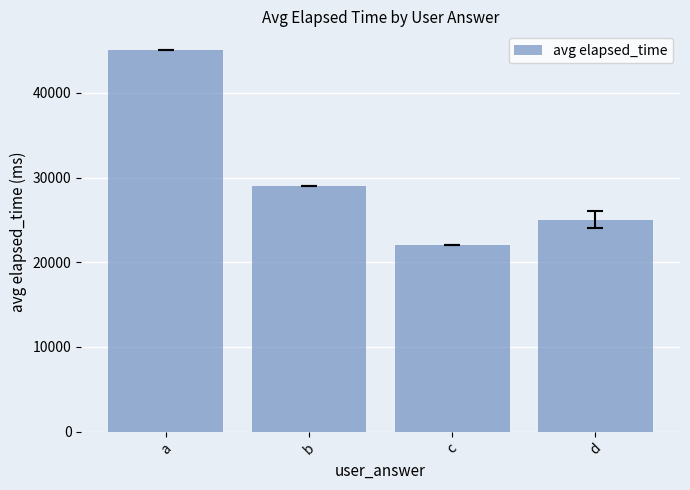

How many bars are there in total?

4